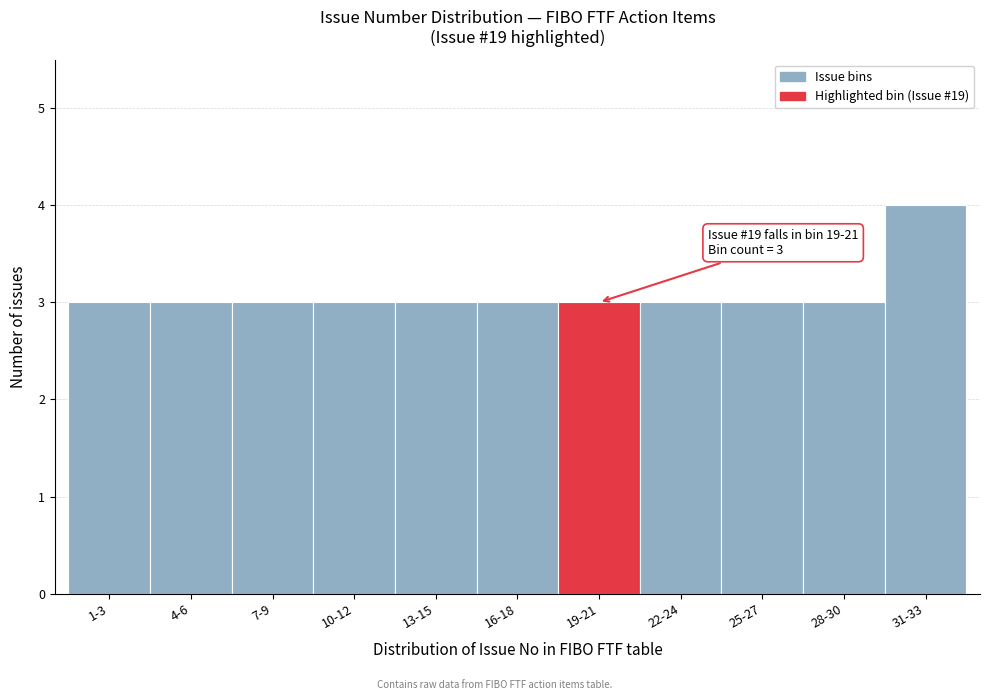

Reading left to right, extract all data points from this chart.

1-3=3	4-6=3	7-9=3	10-12=3	13-15=3	16-18=3	19-21=3	22-24=3	25-27=3	28-30=3	31-33=4